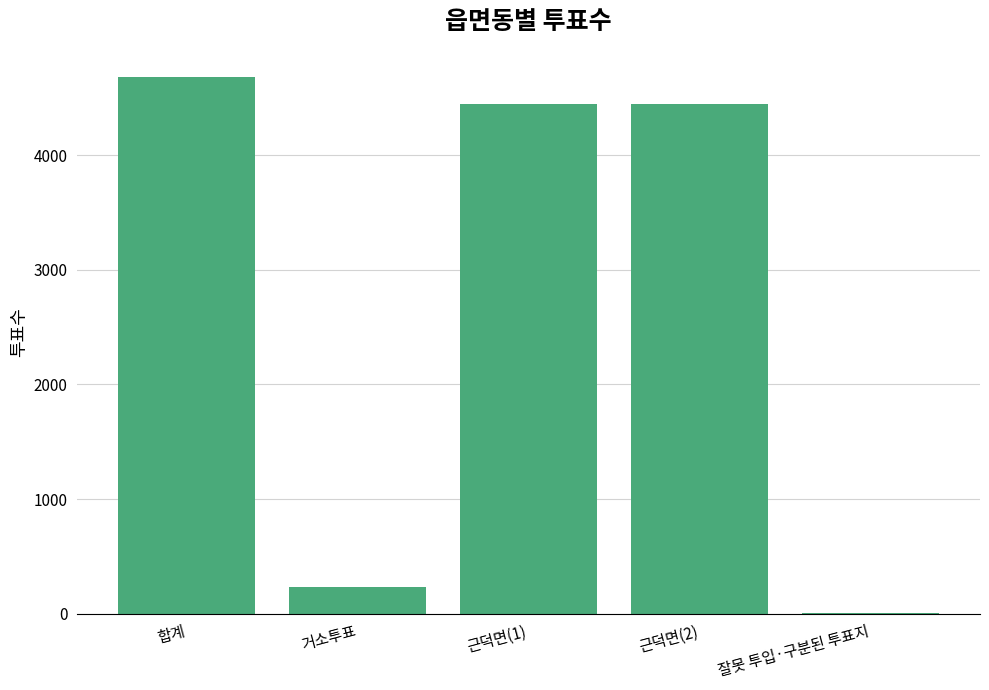

The value at 거소투표 is 232. True or false?

True